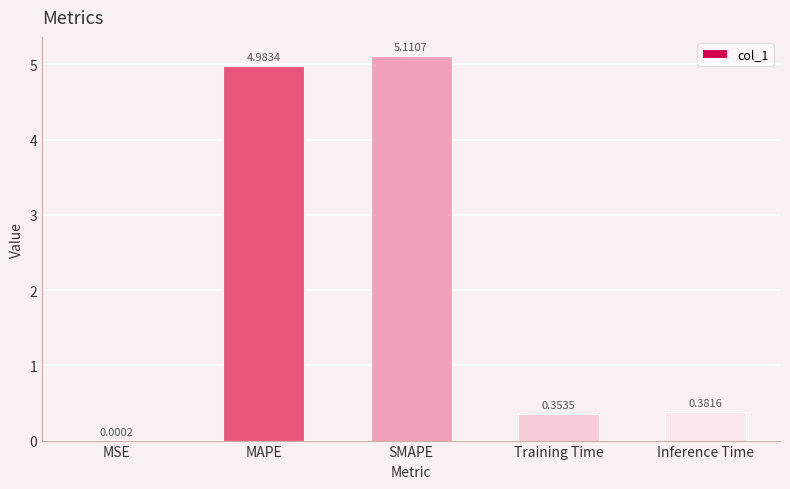

Which label corresponds to the largest value in the chart?

SMAPE